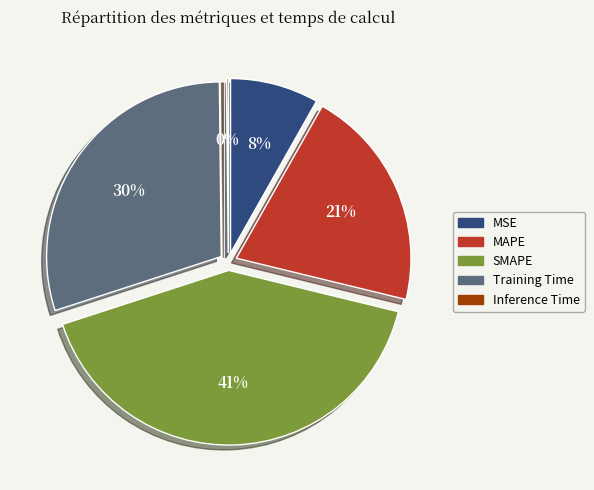

Count the number of slices in the pie.

5